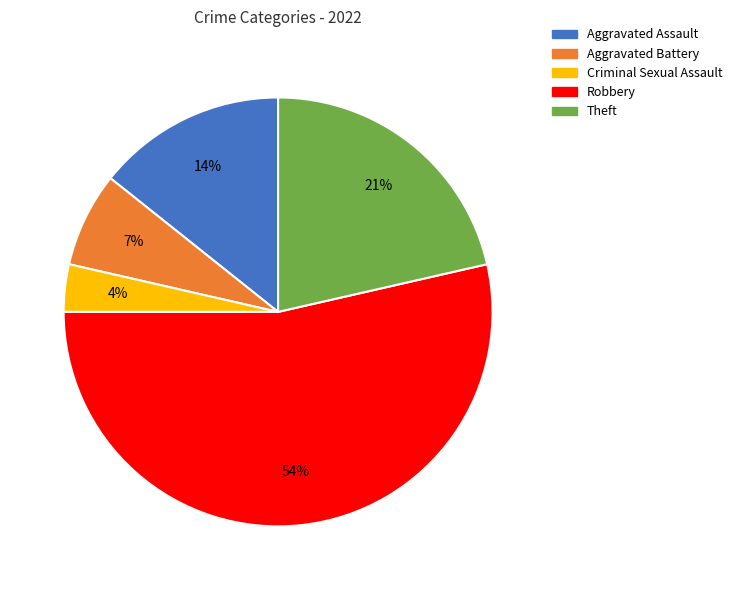

Is the sum of Robbery and Aggravated Assault greater than half?

Yes